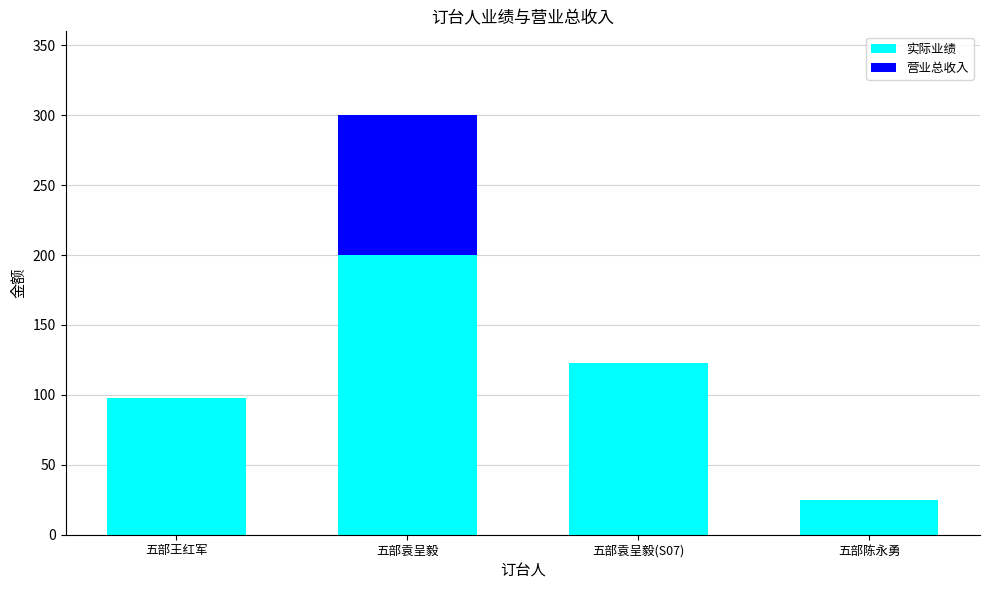

At which label does 实际业绩 reach its peak?

五部袁呈毅